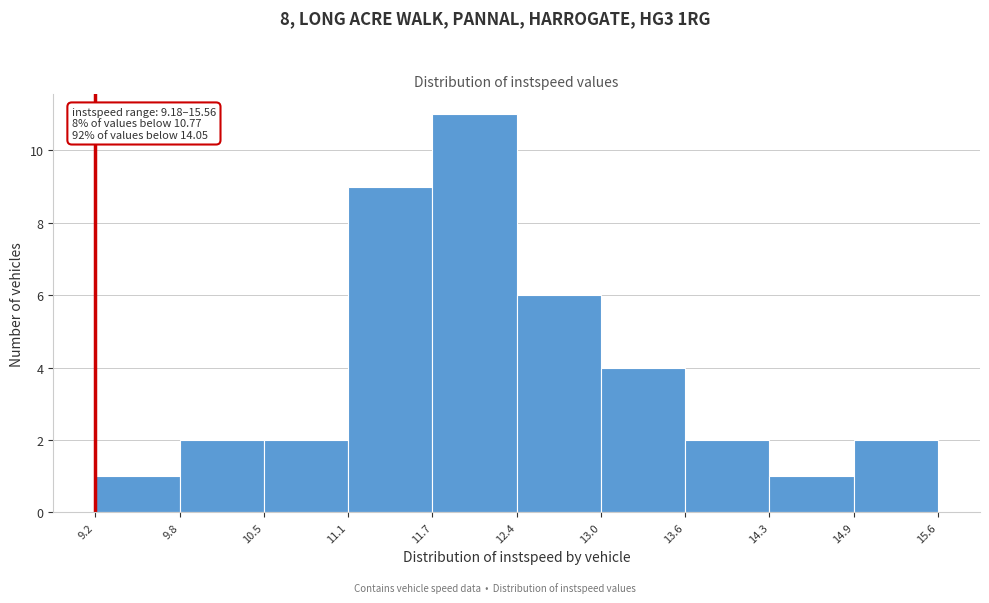

Over which range of the x-axis is the bar tallest?

11.7 to 12.4